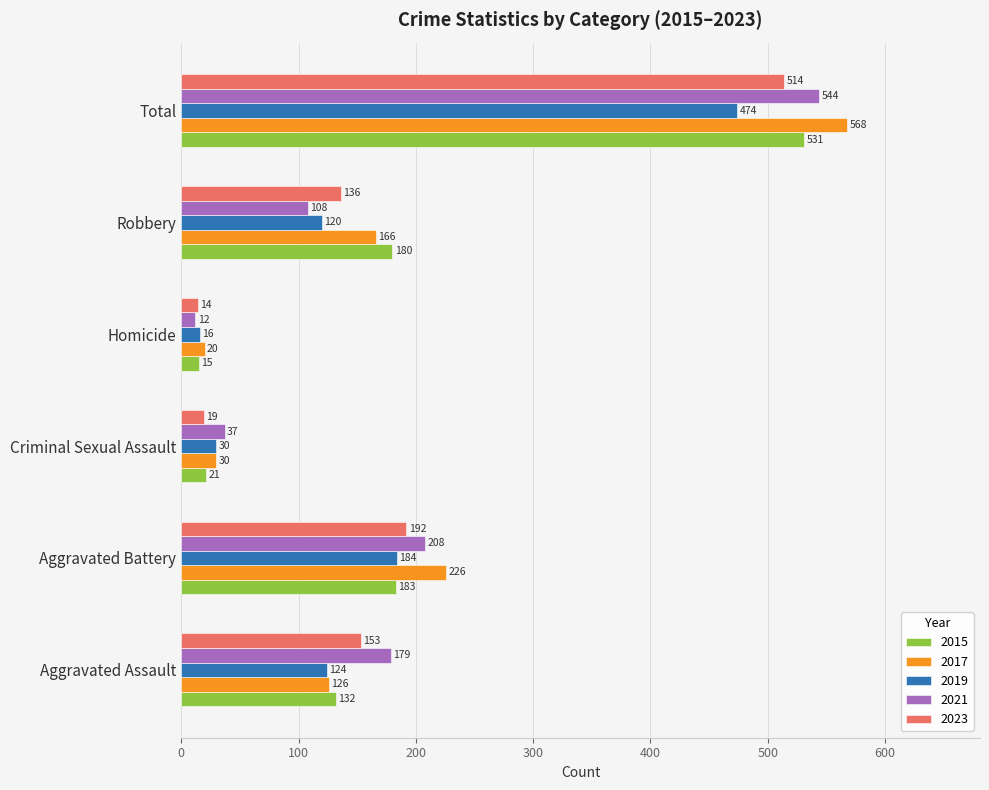

Is it true that 2015 equals 121 at Robbery?

False